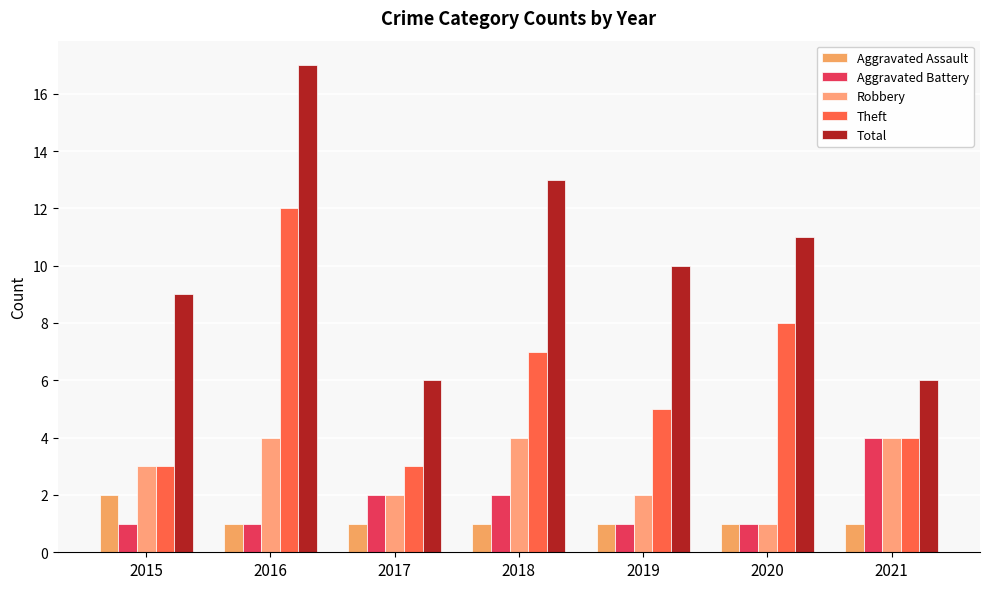

What is the maximum value for Total?

17